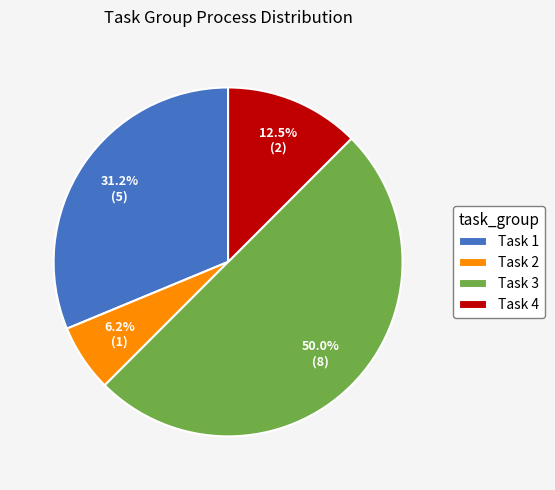

Is the sum of Task 1 and Task 4 greater than half?

No